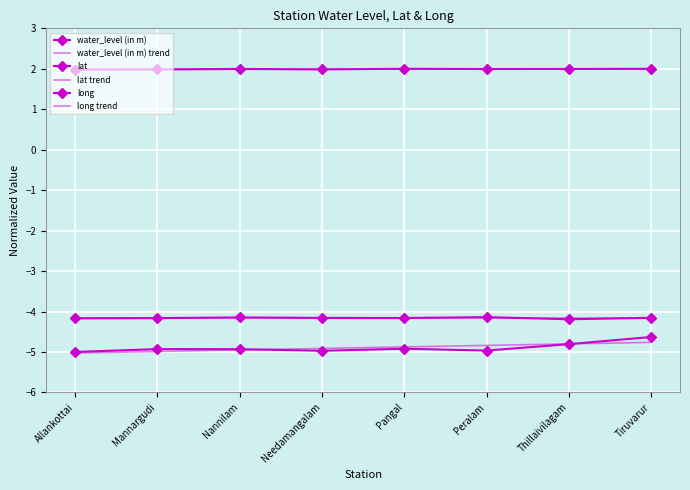

What is the average value of the water_level (in m) series?

-4.9